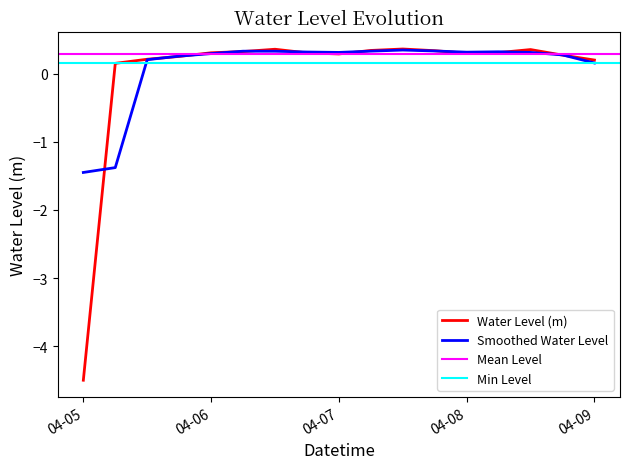

What is the value of the 10th point from the left?

0.3